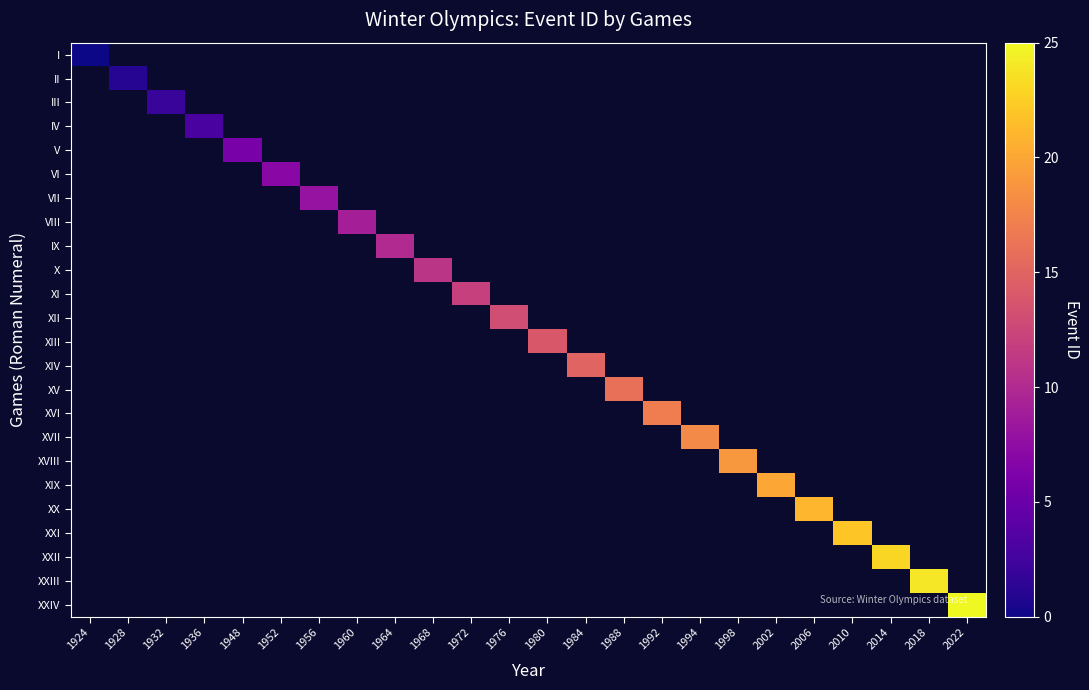

At how many categories does at least one series exceed 14?

11